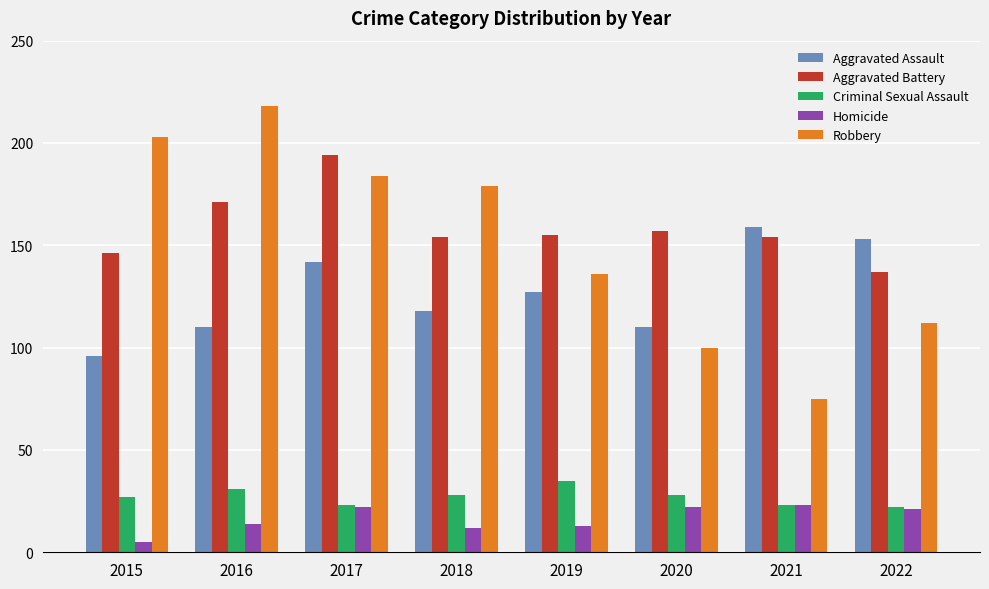

What is the total value across all series at 2016?

544